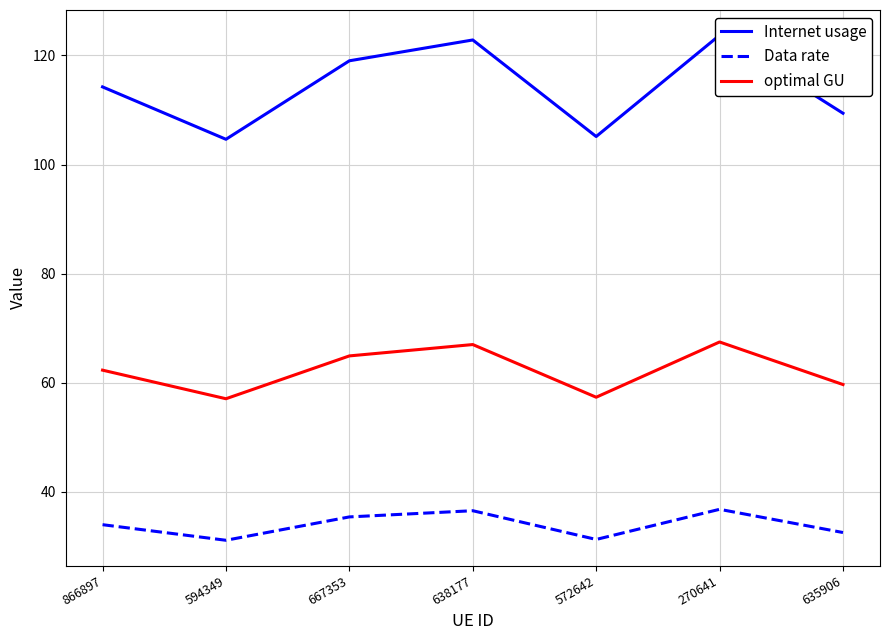

Which has a higher value, 270641 or 866897?

270641